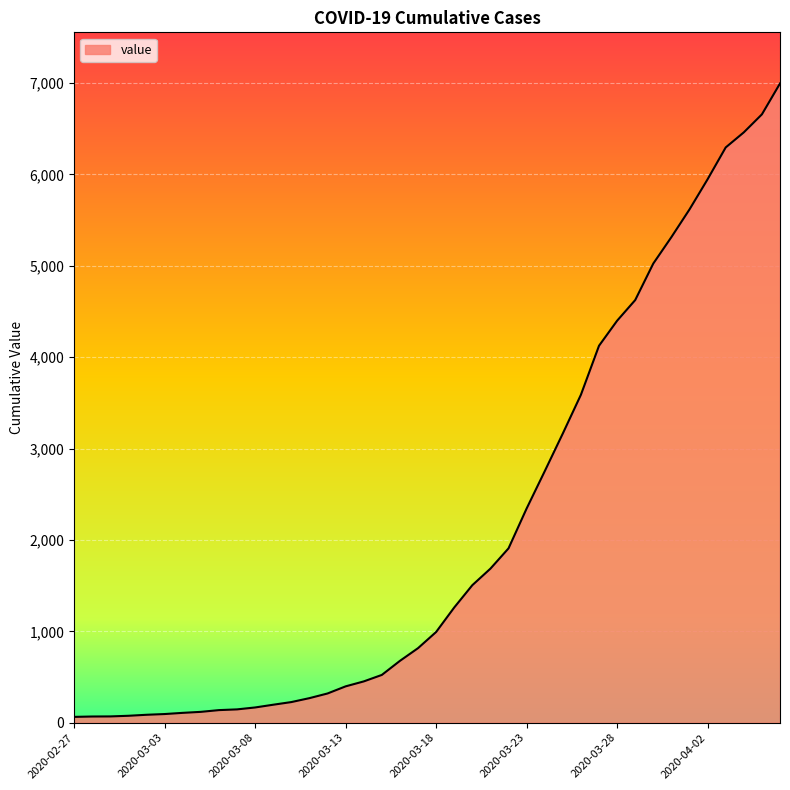

What is the difference between the maximum and minimum values?

6931